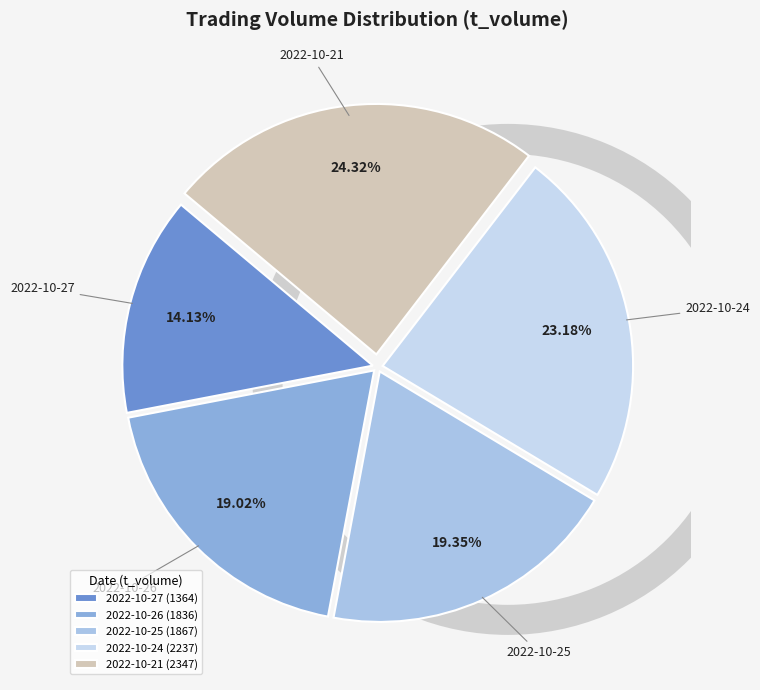

Is there any slice that represents more than half of the pie?

No